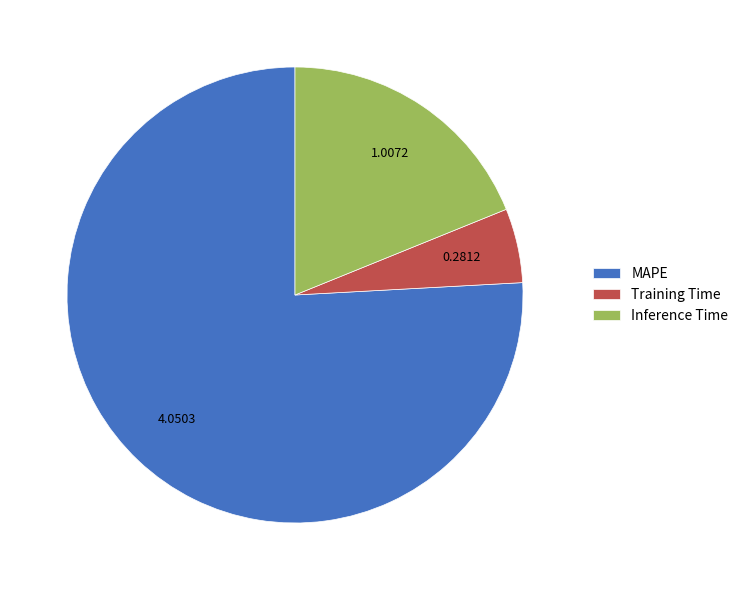

Which slice is the largest?

MAPE